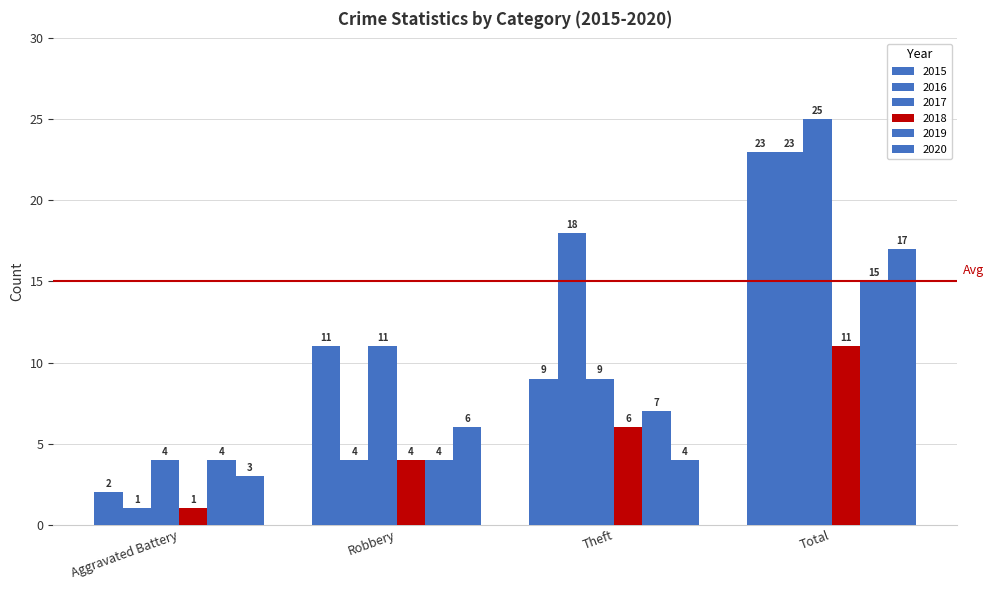

At which category is the sum across all series the highest?

Total